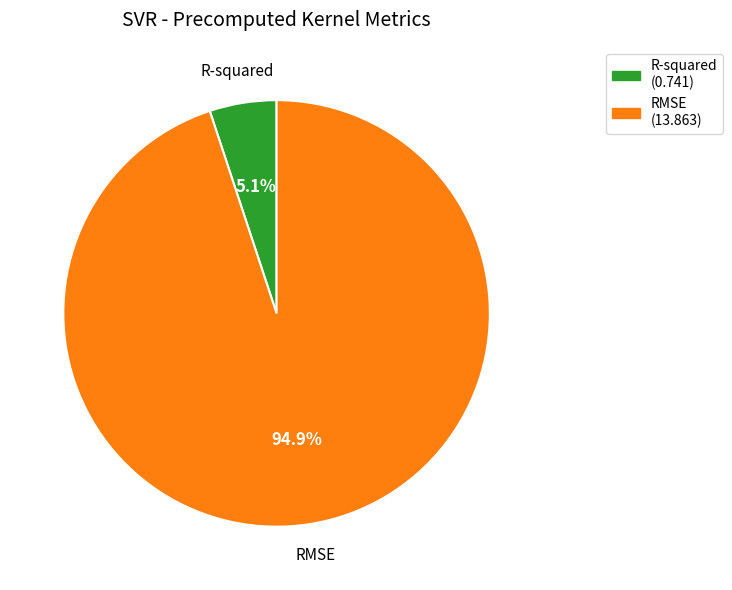

What is the largest slice in the pie chart?

RMSE